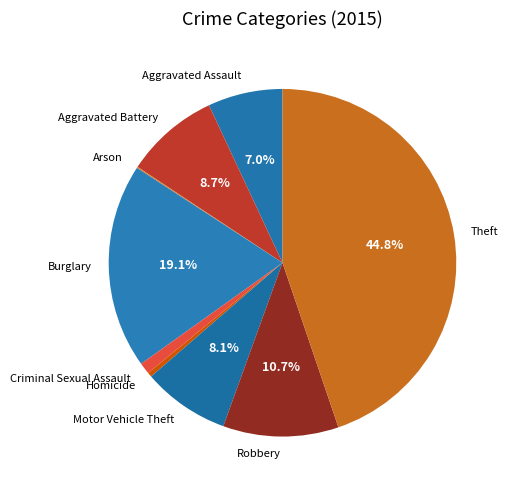

Between Homicide and Motor Vehicle Theft, which is larger?

Motor Vehicle Theft